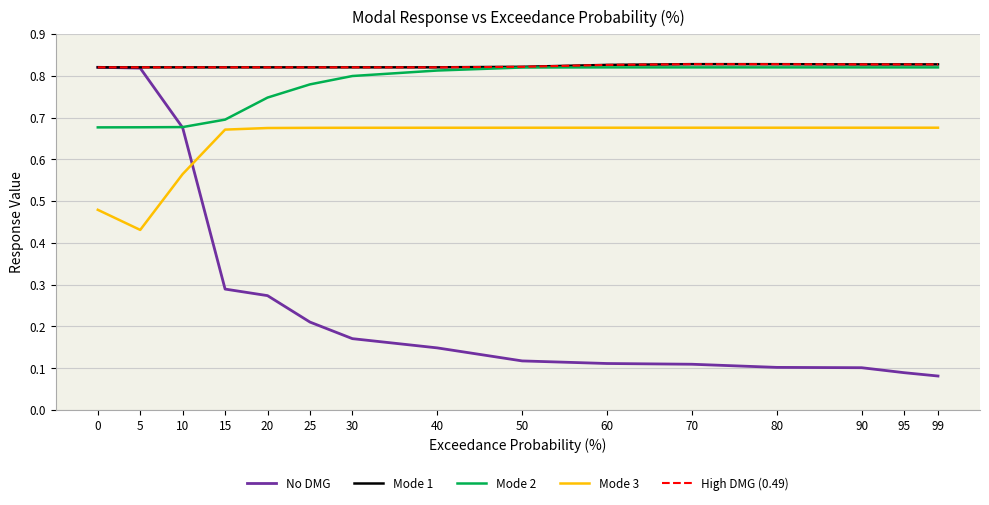

Does the chart have visible grid lines?

Yes